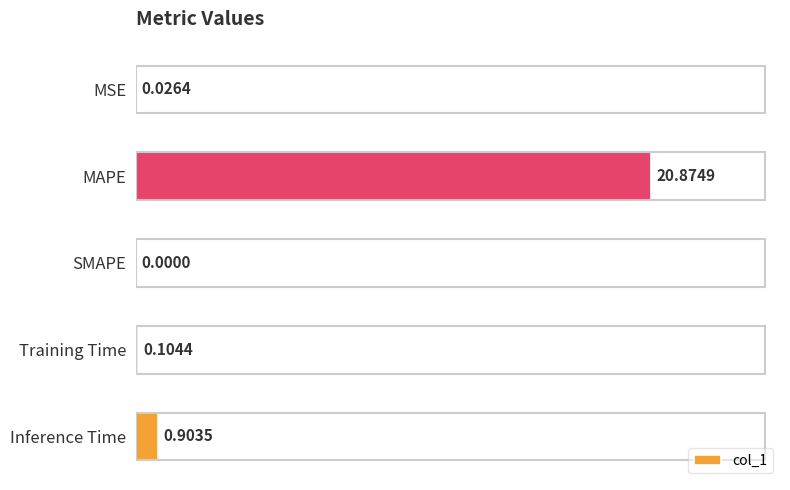

At which category does the chart reach its peak across all series?

MAPE